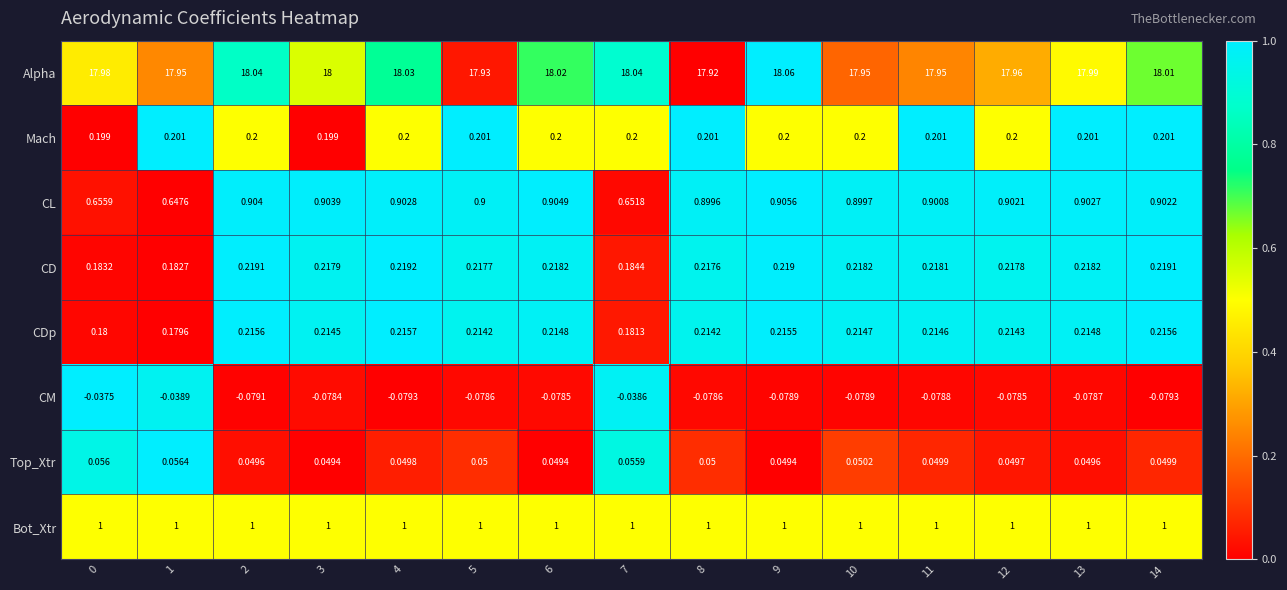

Rank the series at 0 from highest to lowest value.

Alpha, Bot_Xtr, CL, Mach, CD, CDp, Top_Xtr, CM